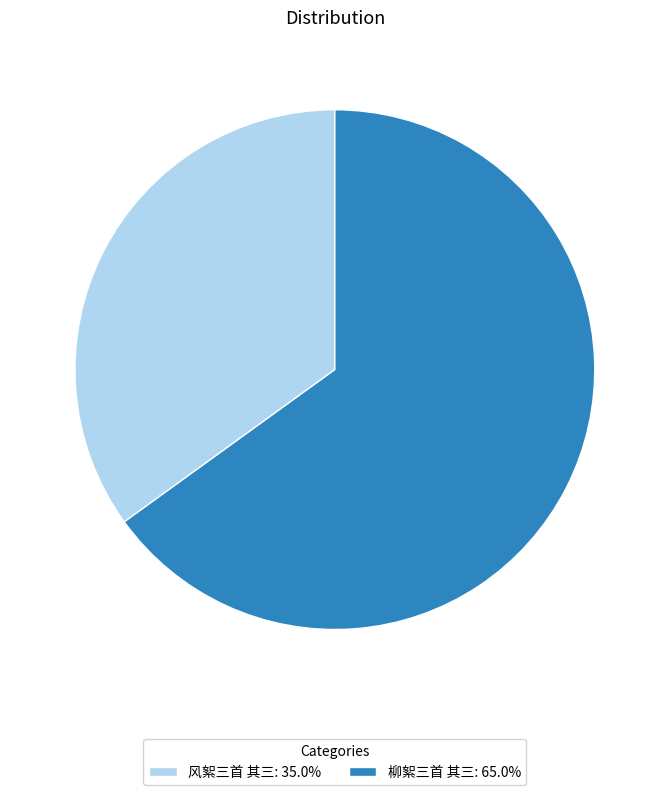

Is the sum of 柳絮三首 其三: 65.0% and 风絮三首 其三: 35.0% greater than half?

Yes